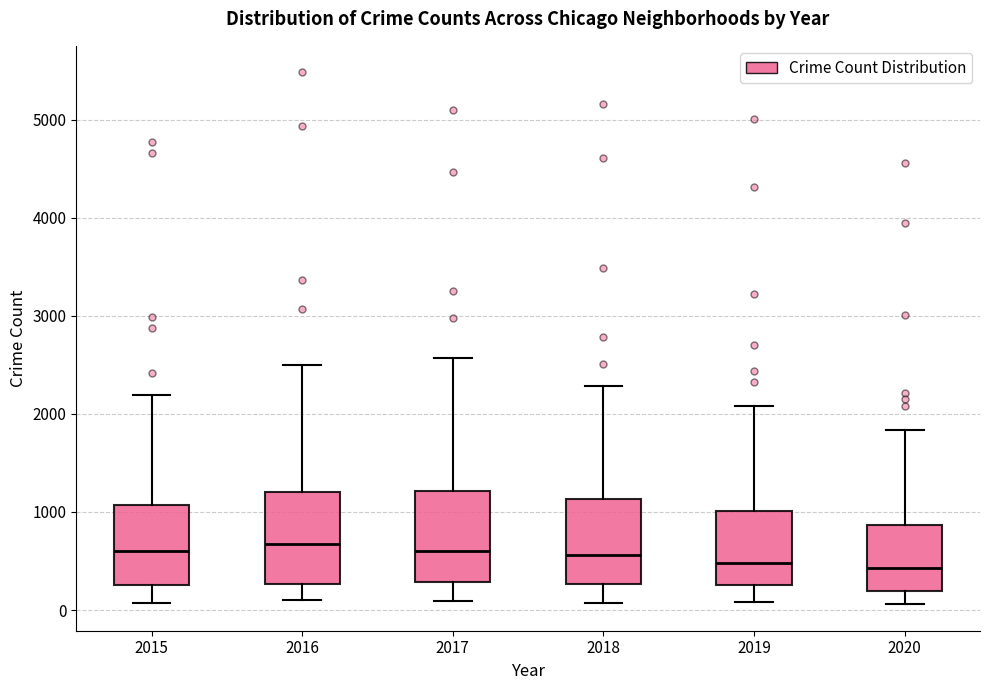

Reading left to right, read every box against the y-axis: the position of its median line, the range the box covers, and the ends of its whiskers. The values are not printed on the chart, so give them approximately, as read against the axis.

2015: median 600, box 300 to 1100, whiskers 100 to 2200
2016: median 700, box 300 to 1200, whiskers 100 to 2500
2017: median 600, box 300 to 1200, whiskers 100 to 2600
2018: median 600, box 300 to 1100, whiskers 100 to 2300
2019: median 500, box 300 to 1000, whiskers 100 to 2100
2020: median 400, box 200 to 900, whiskers 100 to 1800